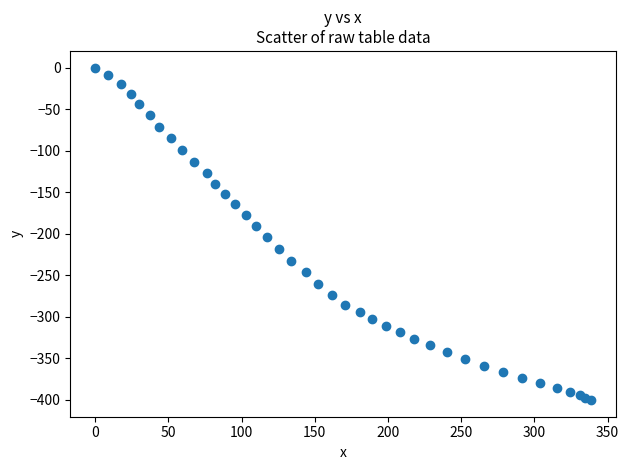

What is the range of Y values (max minus min)?

400.2